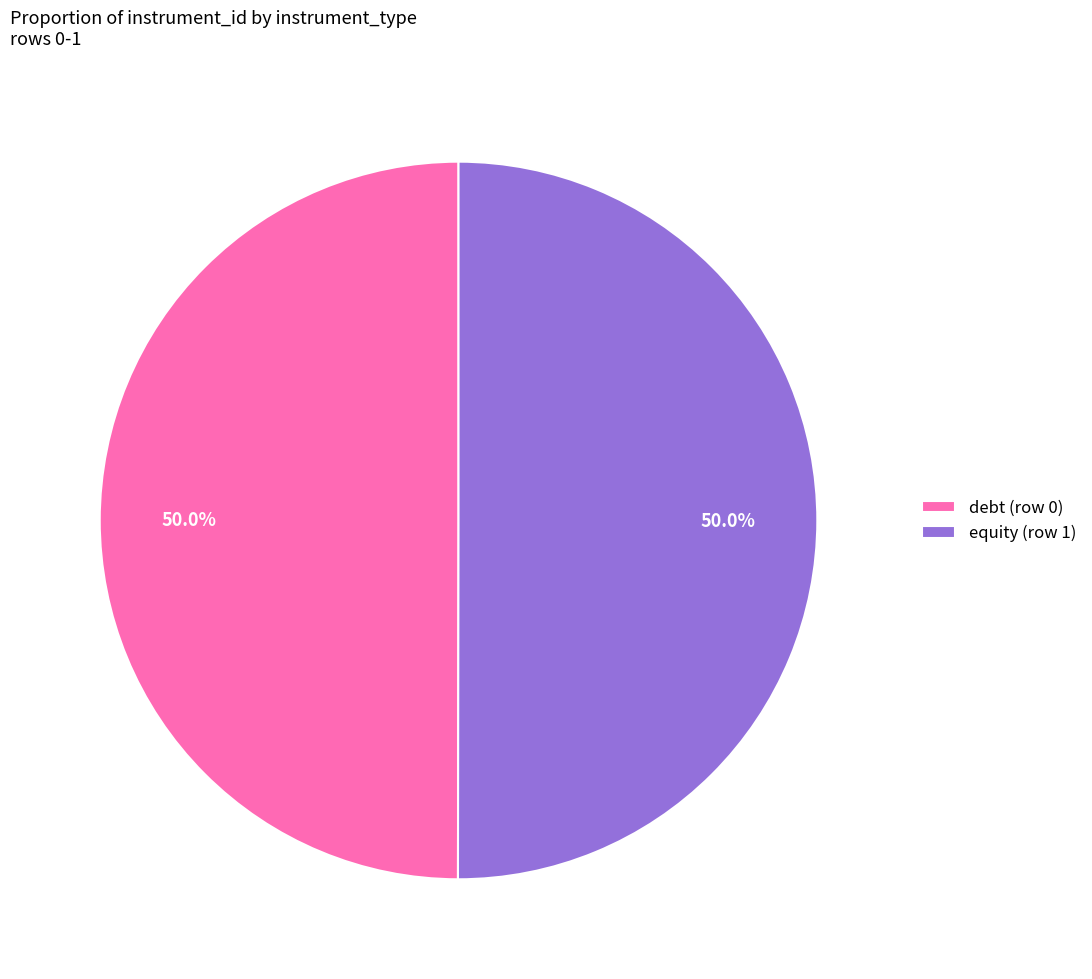

The equity (row 1) slice represents 41% of the pie. True or false?

False